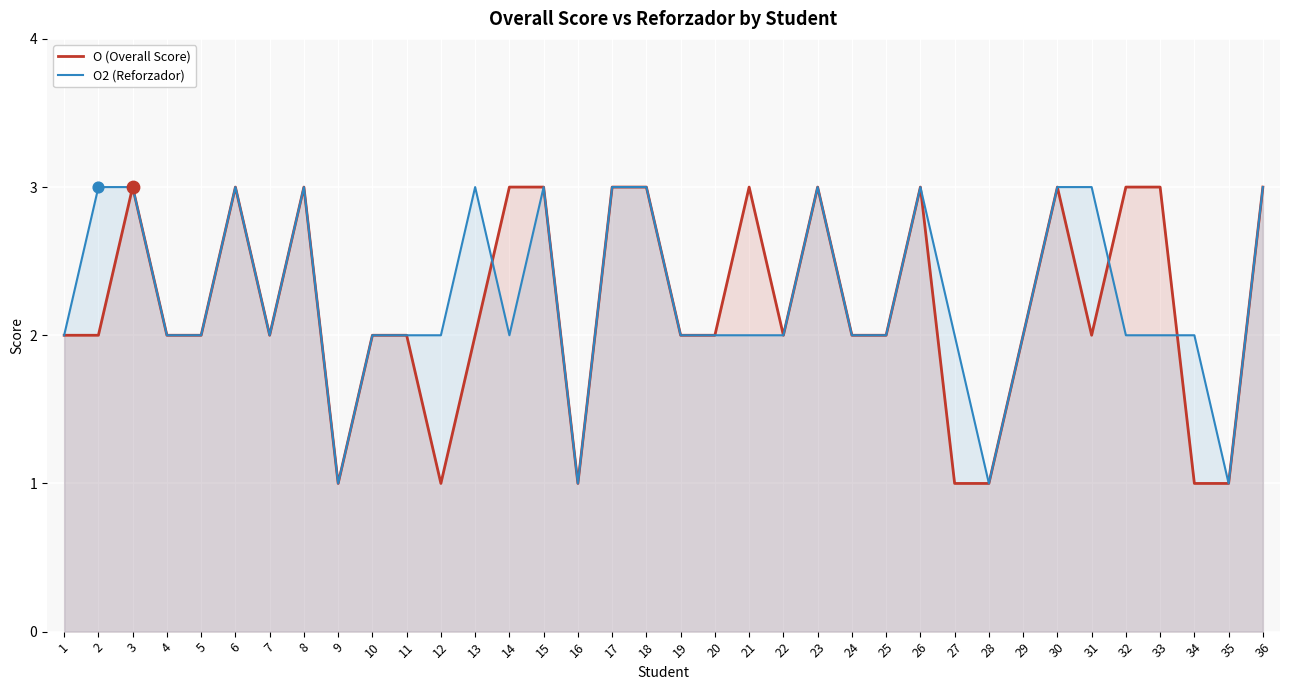

Which series reaches the maximum Y coordinate?

O (Overall Score)